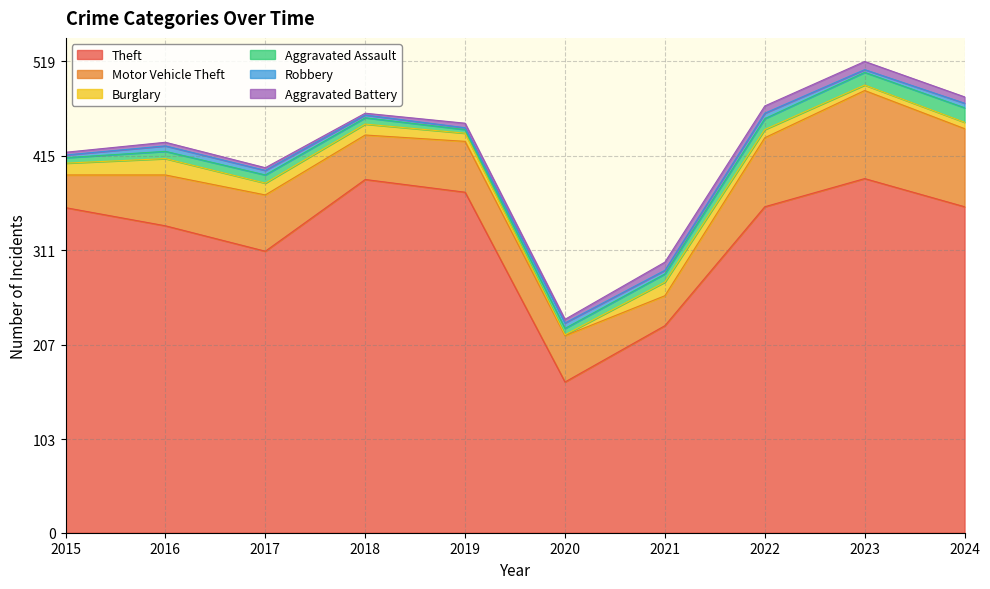

What is the value of the Aggravated Assault point at the 7th from the left?

9